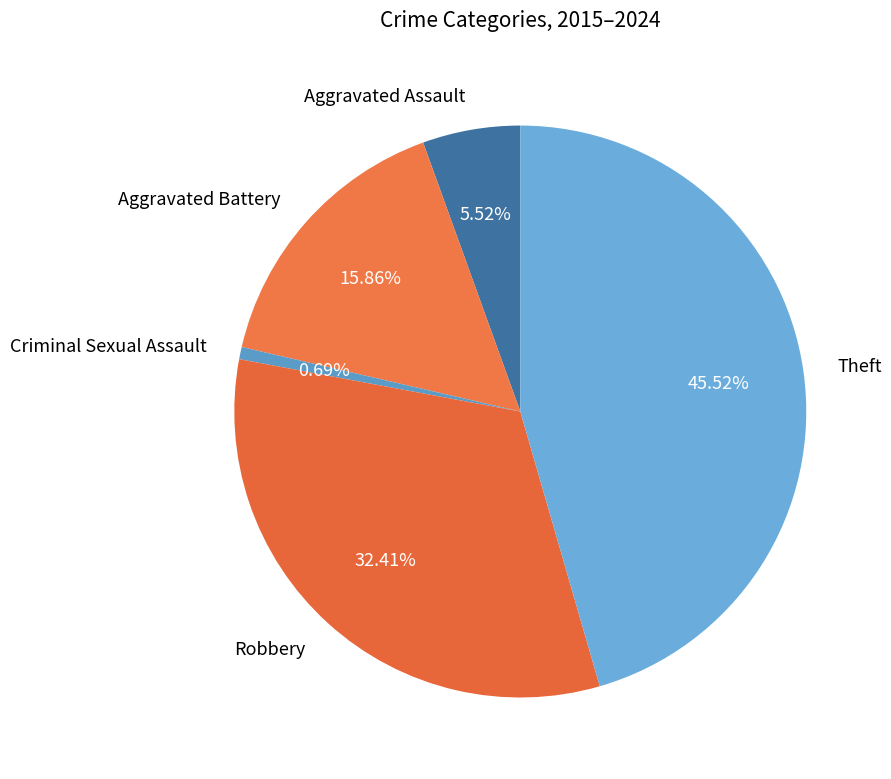

Count the number of slices in the pie.

5